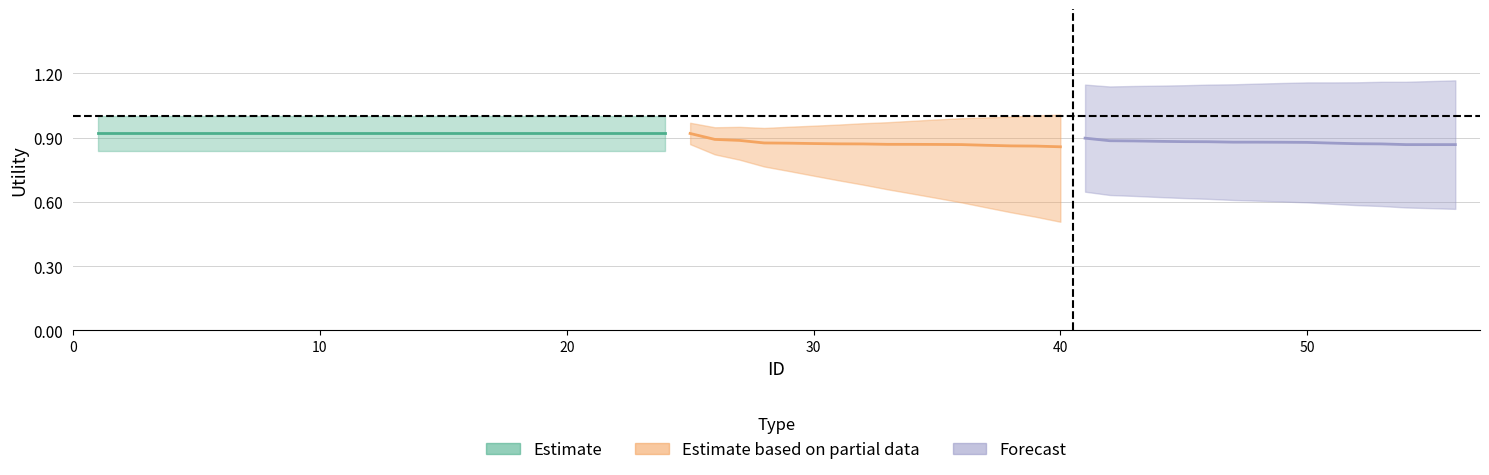

Does the chart display data point markers on the line(s)?

No